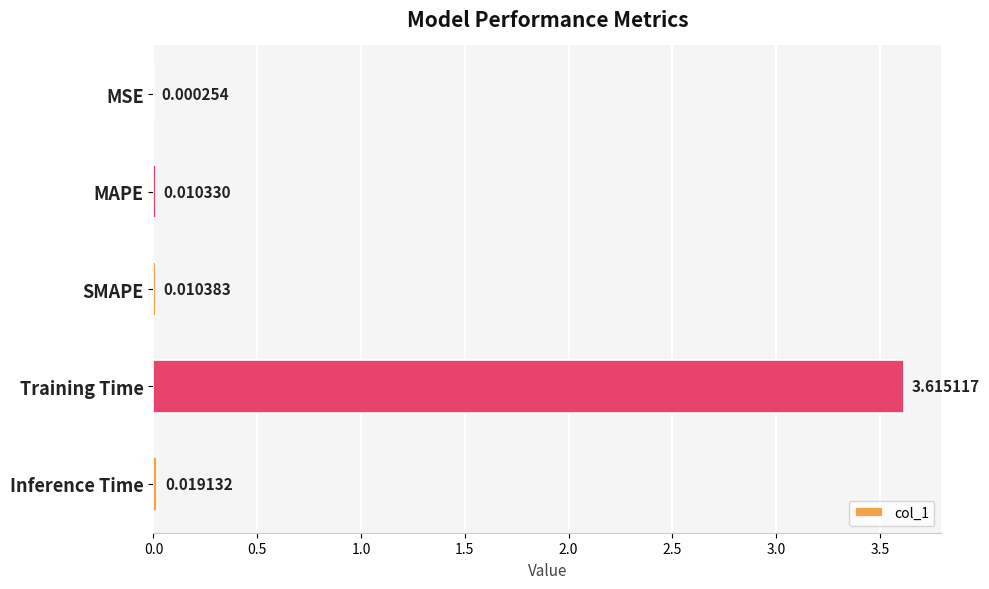

Between Training Time and MSE, which is larger?

Training Time